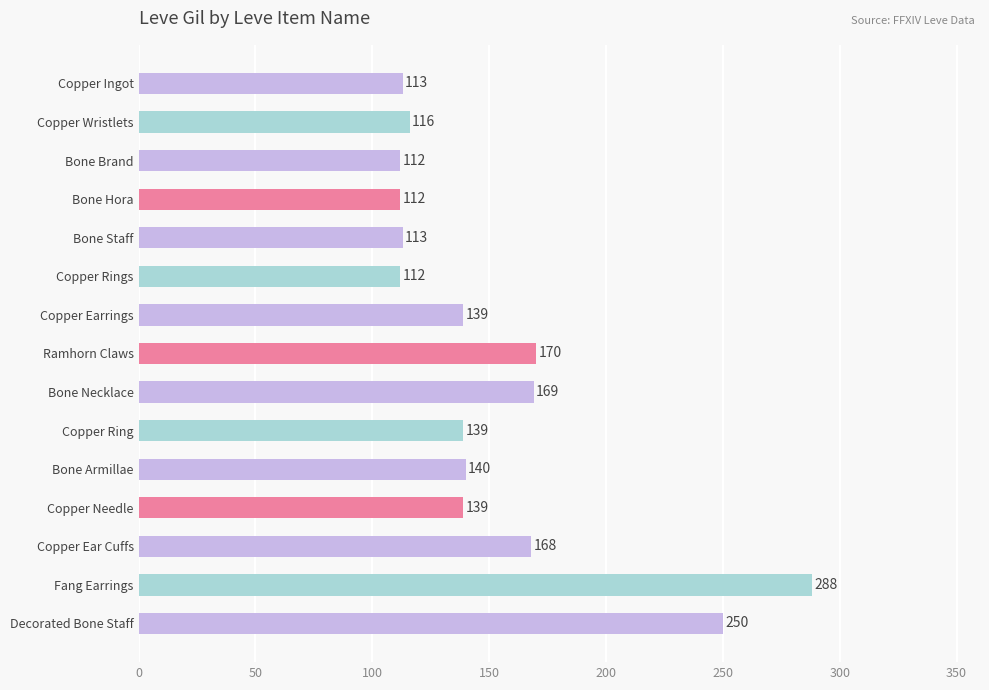

What is the difference between the values at Copper Earrings and Bone Staff?

26